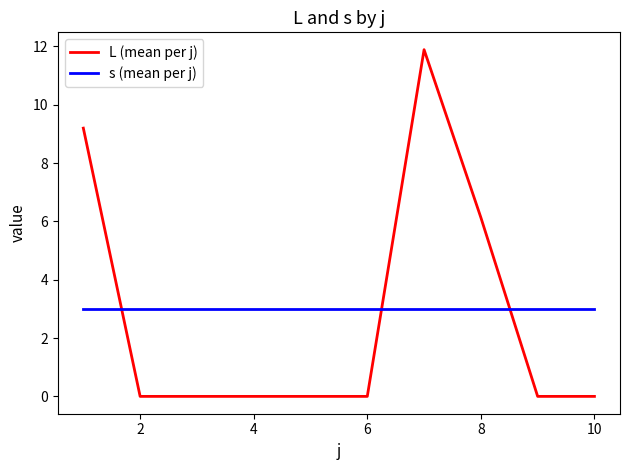

Which series has the widest spread of values?

L (mean per j)